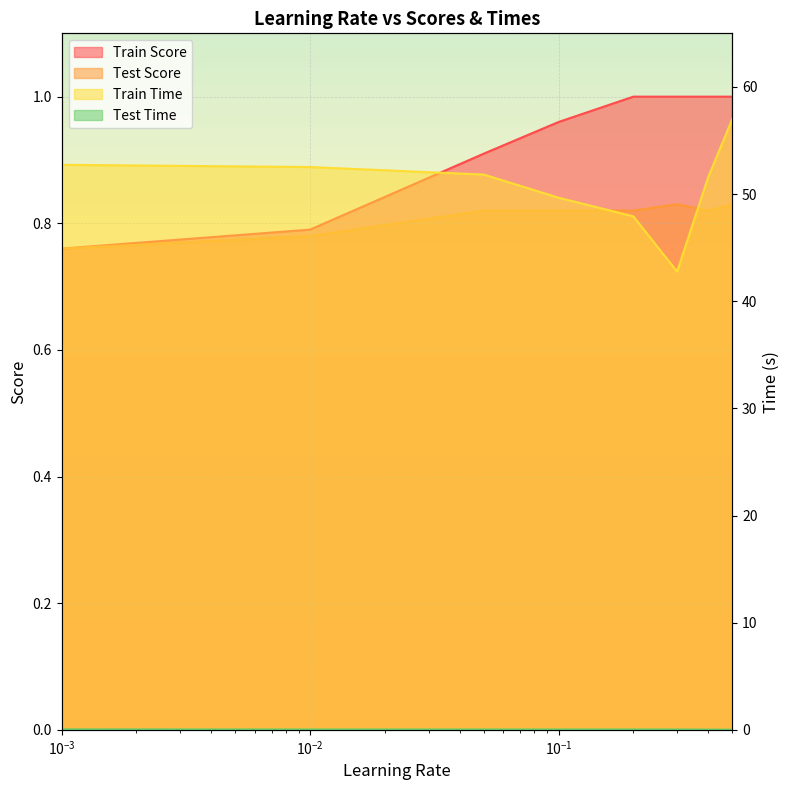

At which category does Test Score reach its first local valley?

0.4